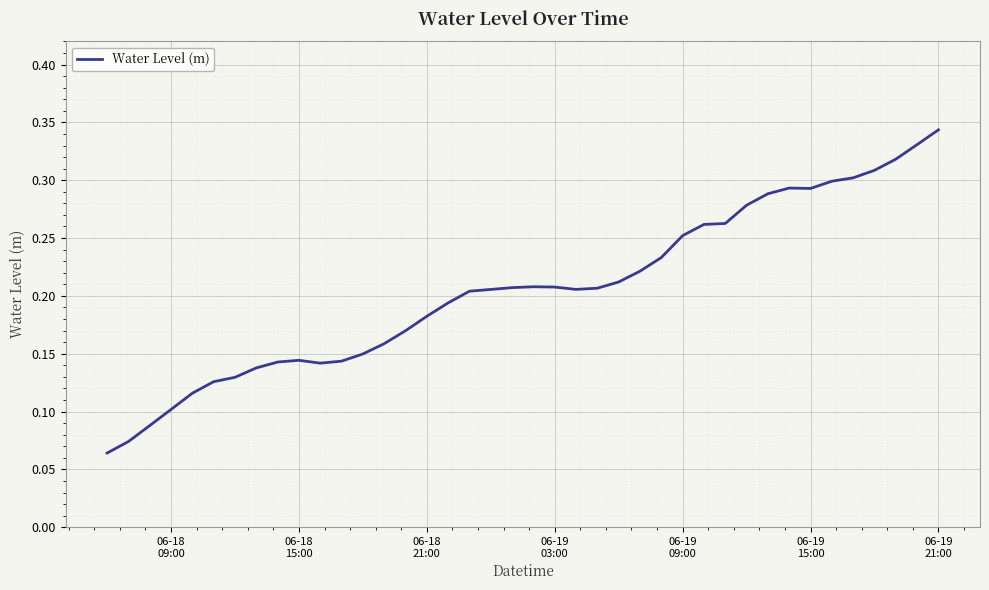

Does the chart display data point markers on the line(s)?

No